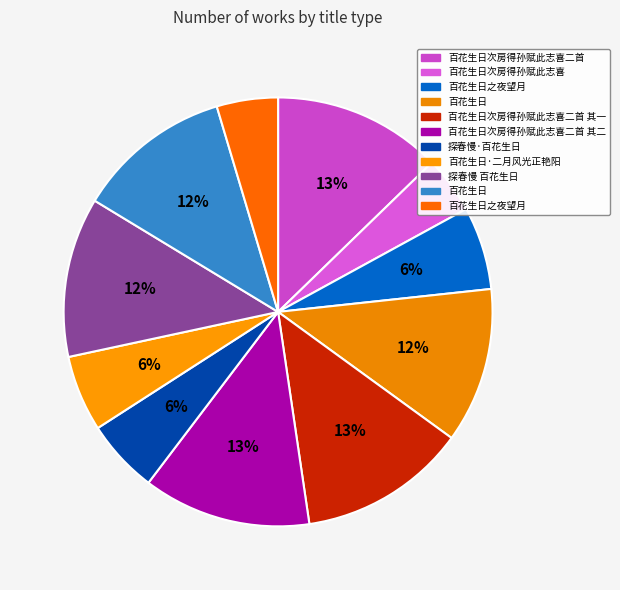

How many segments does this pie chart have?

11